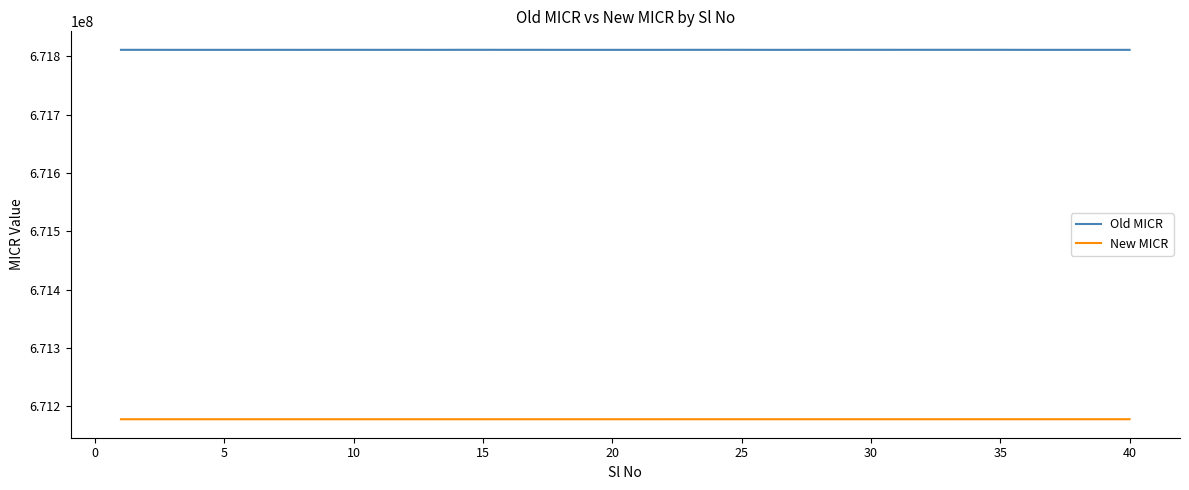

Which series has the widest spread of values?

Old MICR